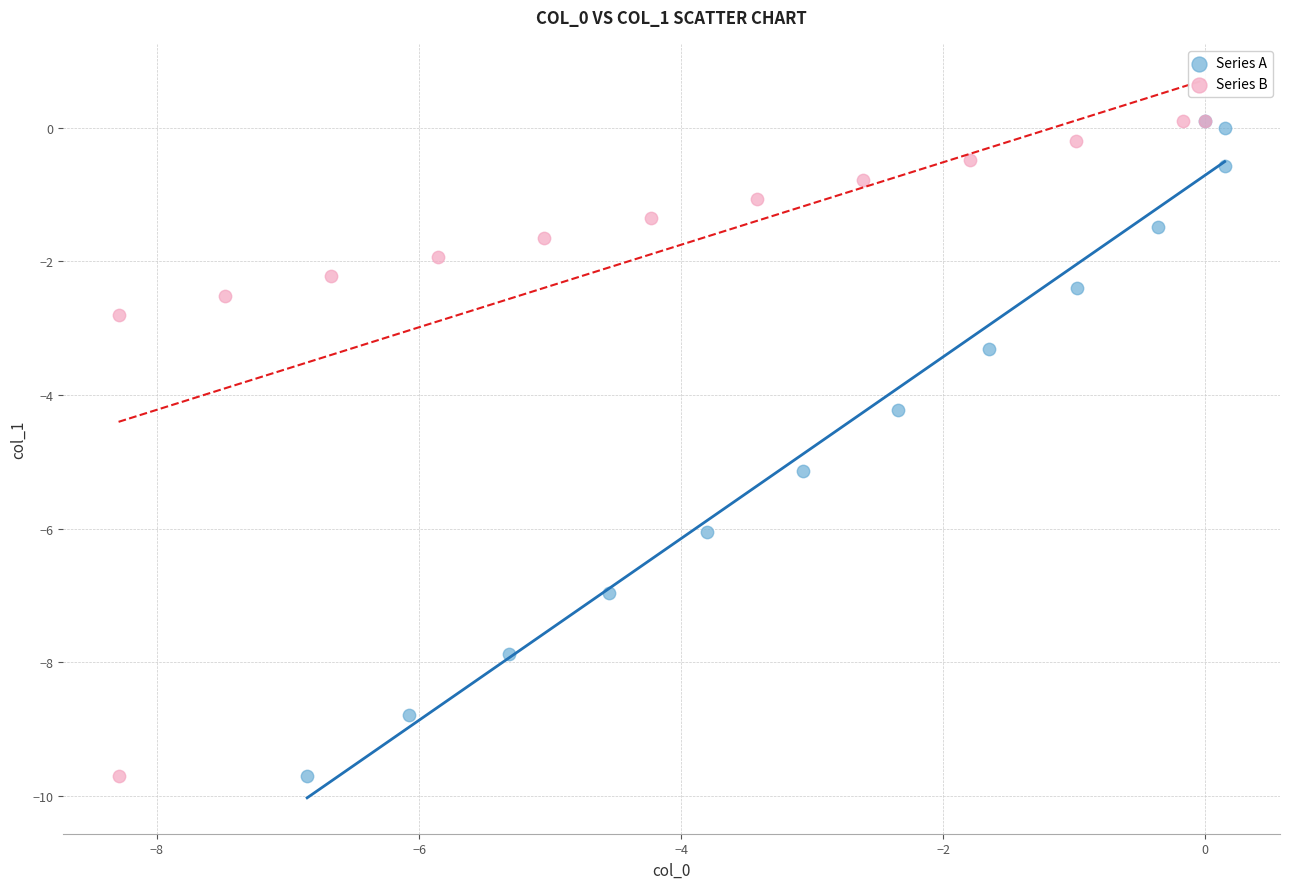

What are all the series names shown in the legend?

Series A, Series B